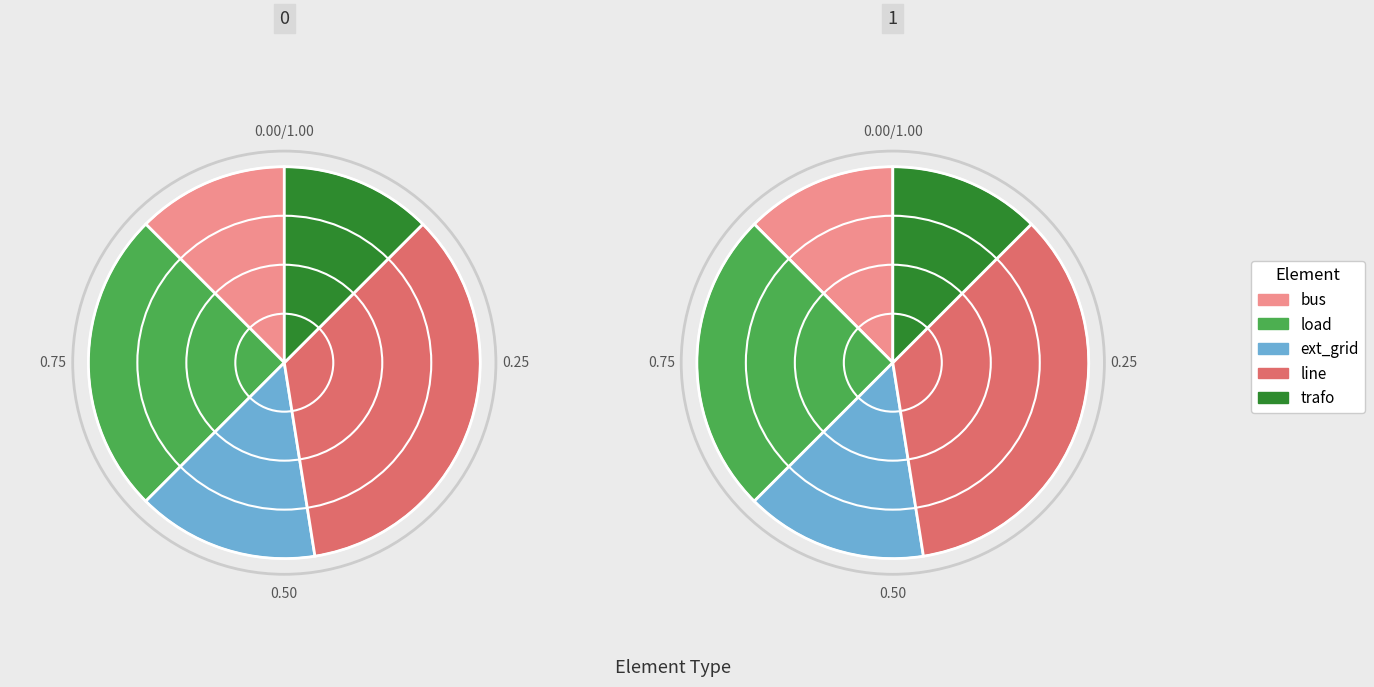

The line slice represents 23% of the pie. True or false?

False